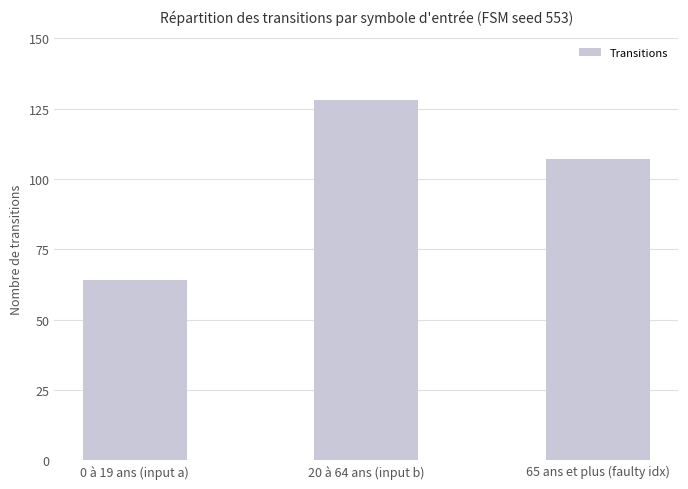

How many data points are less than 107?

1